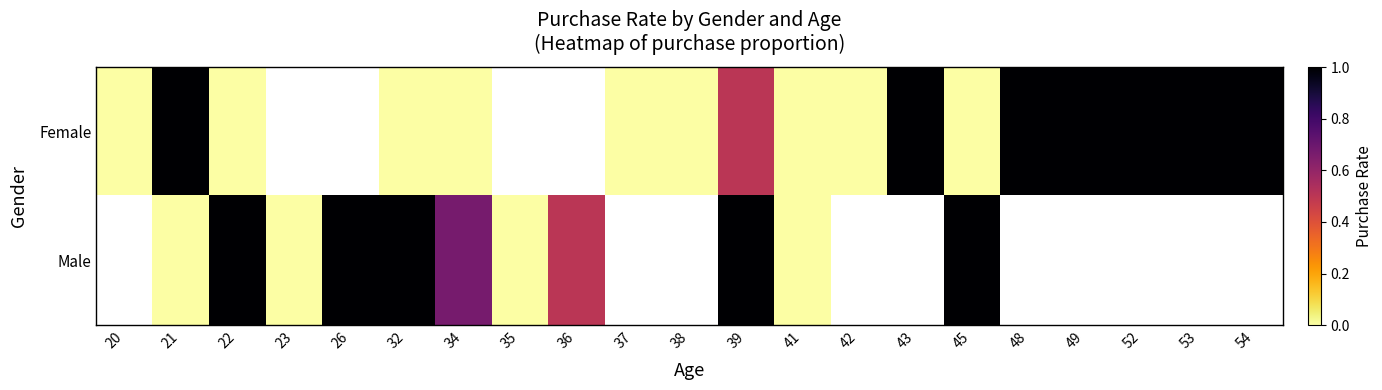

Count the number of categories in the chart.

21